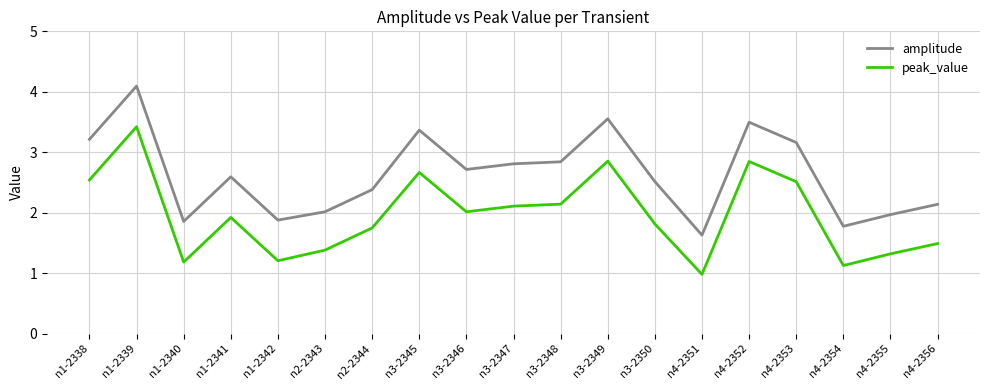

Which series has the largest range (max minus min)?

amplitude